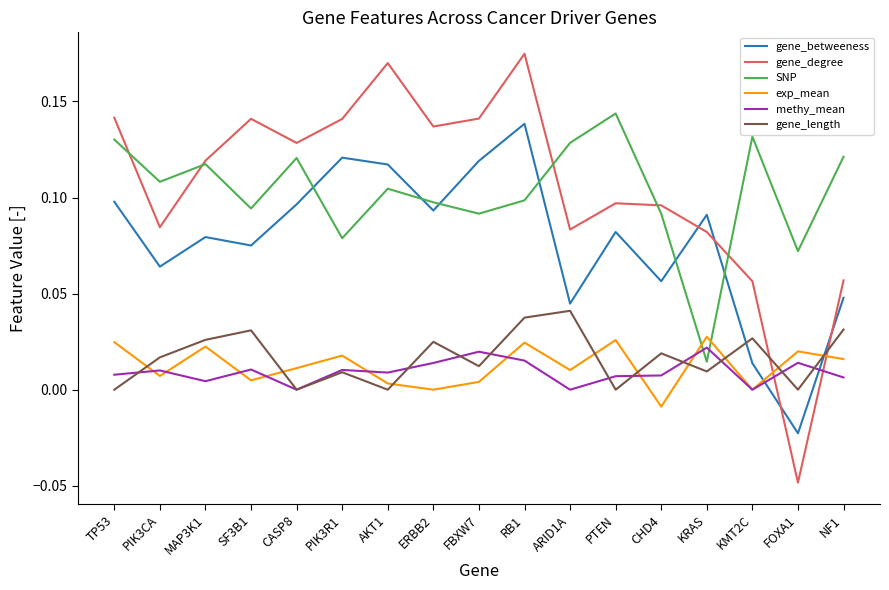

At which category is the sum across all series the highest?

RB1